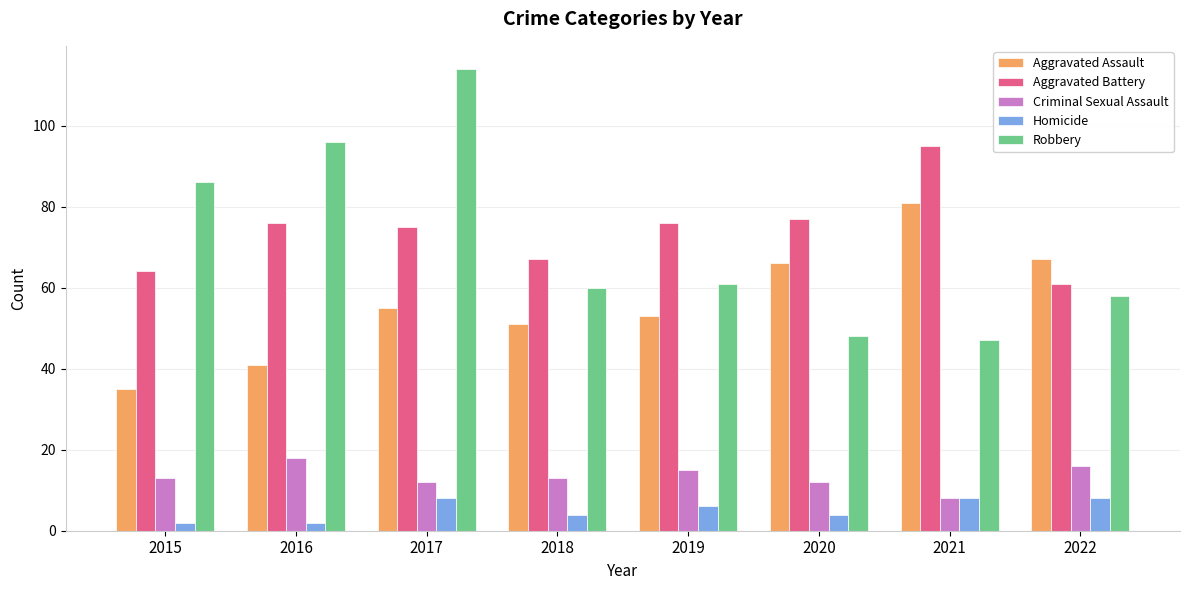

Is it true that Aggravated Assault equals 35 at 2015?

True